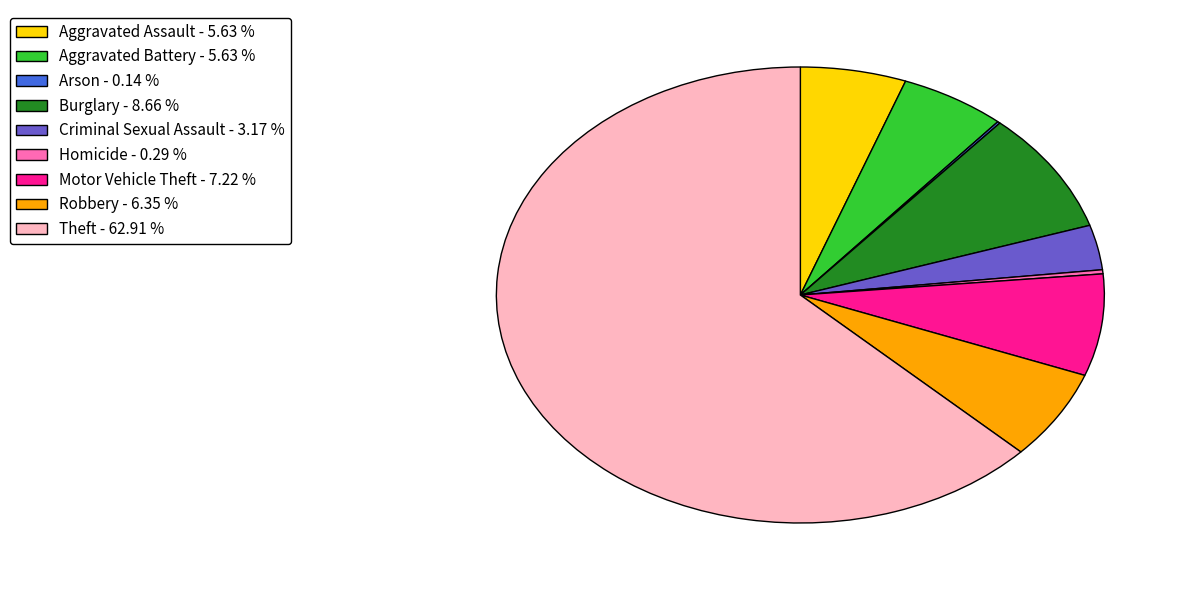

What is the ratio of the value at Robbery to the value at Aggravated Battery?

1.1